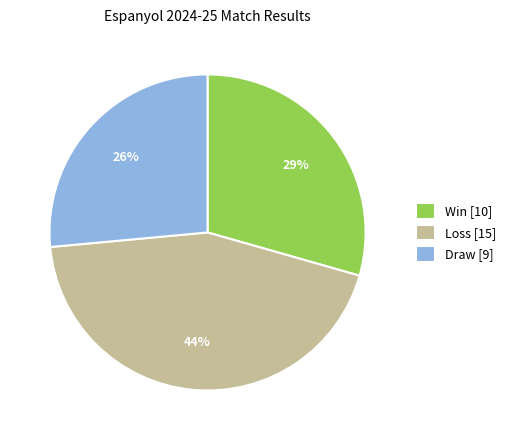

What is the largest slice in the pie chart?

Loss [15]